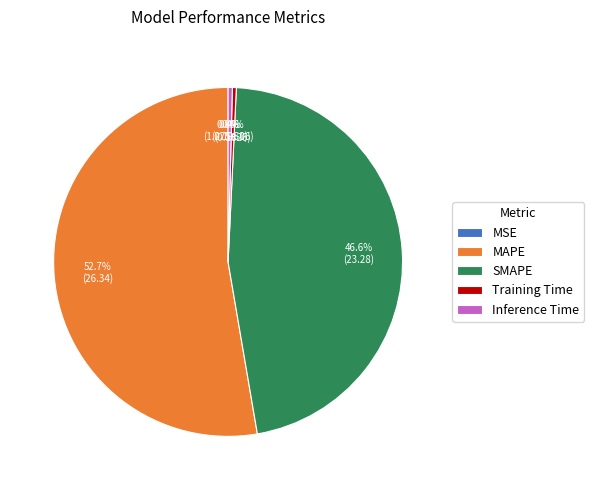

What percentage is NOT represented by SMAPE?

53.4%